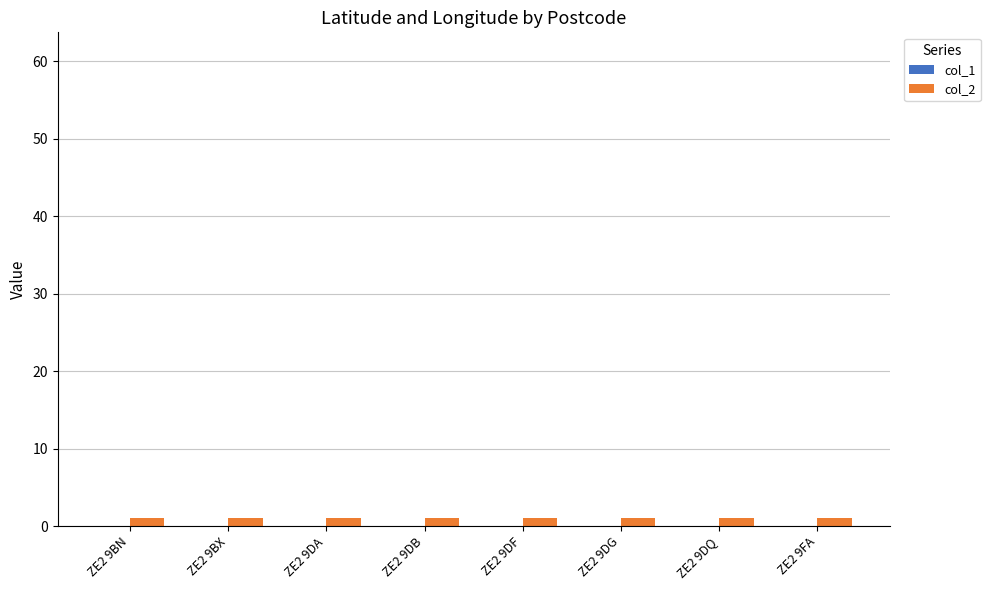

Rank the series by their average value, from lowest to highest.

col_1, col_2